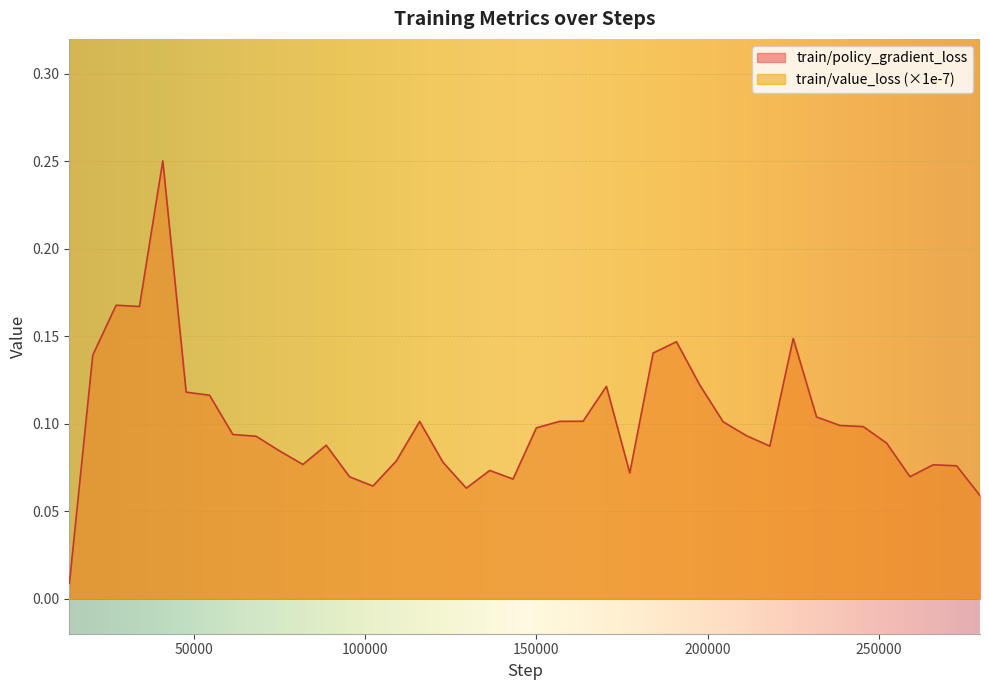

How many series are shown in this chart?

2